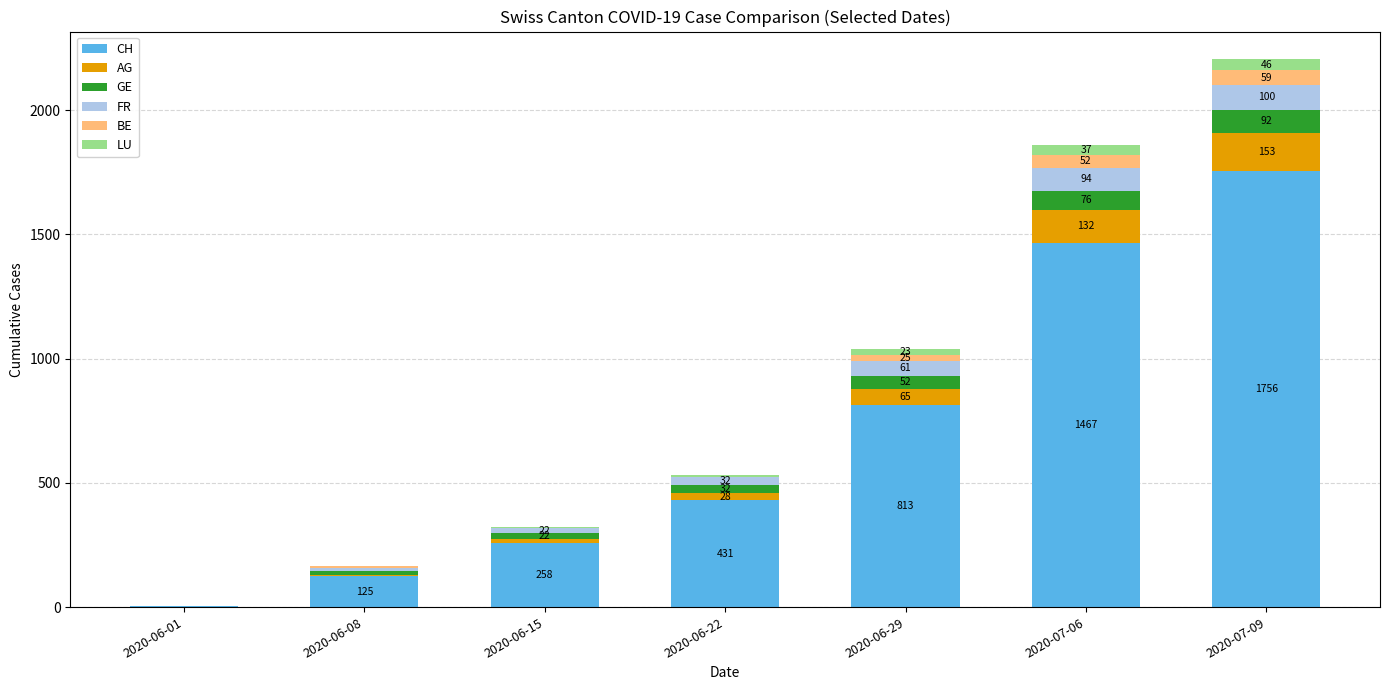

Reading left to right, what are the values for CH?

2020-06-01=3	2020-06-08=125	2020-06-15=258	2020-06-22=431	2020-06-29=813	2020-07-06=1467	2020-07-09=1756